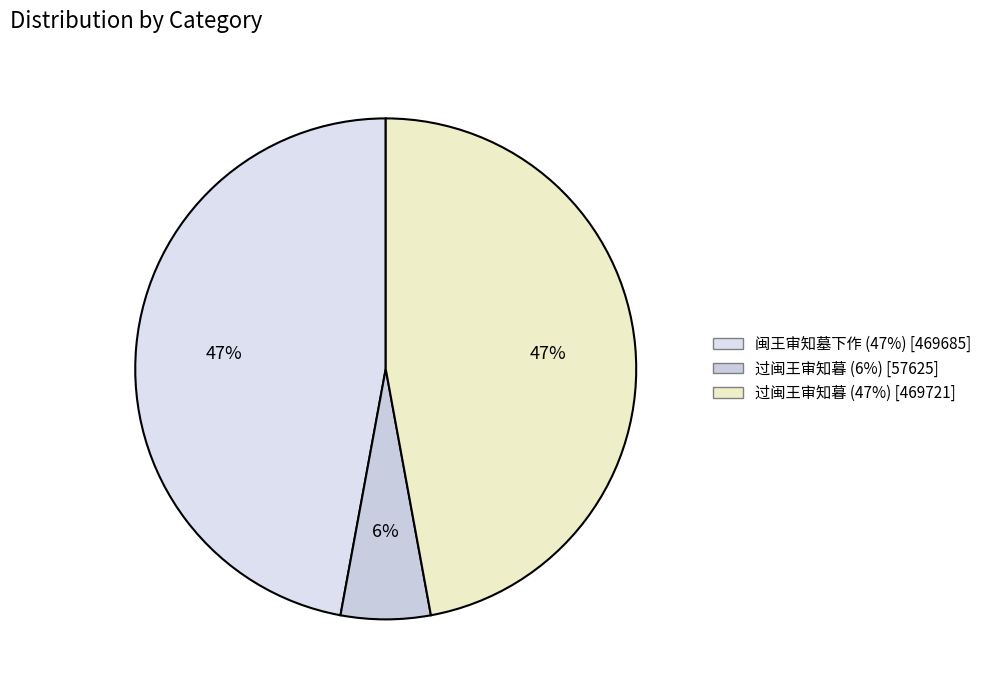

How many segments does this pie chart have?

3